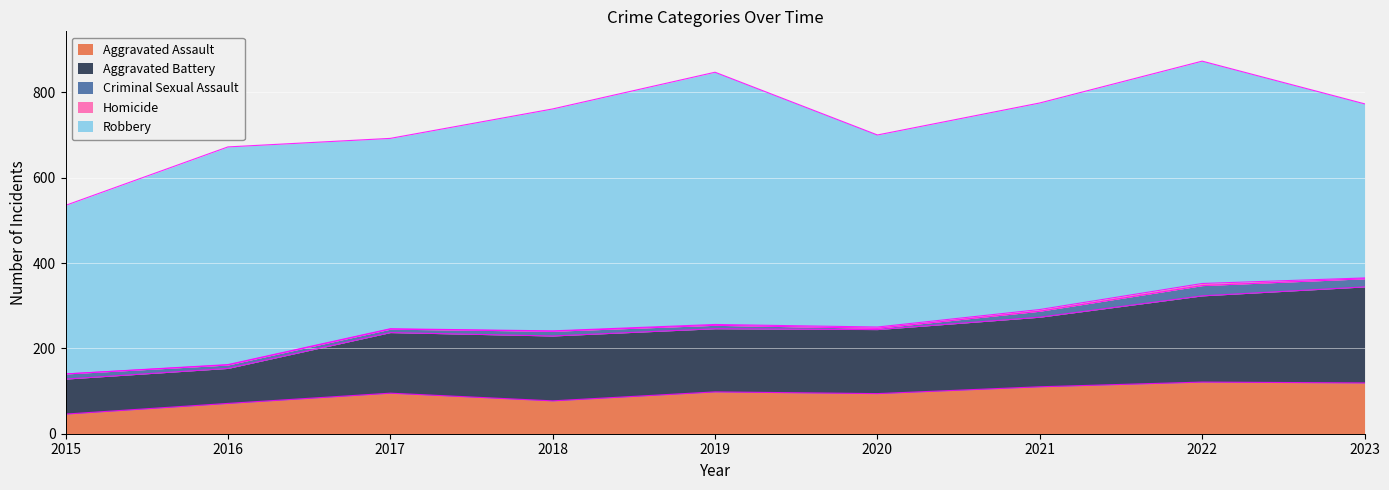

Which series has the largest total across all categories?

Robbery